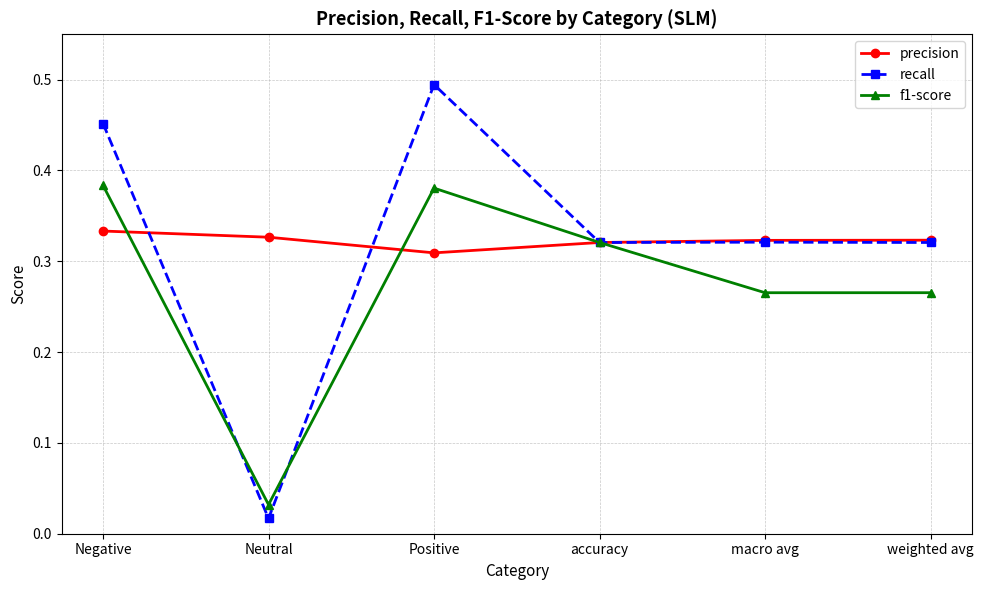

Which series has the widest spread of values?

recall